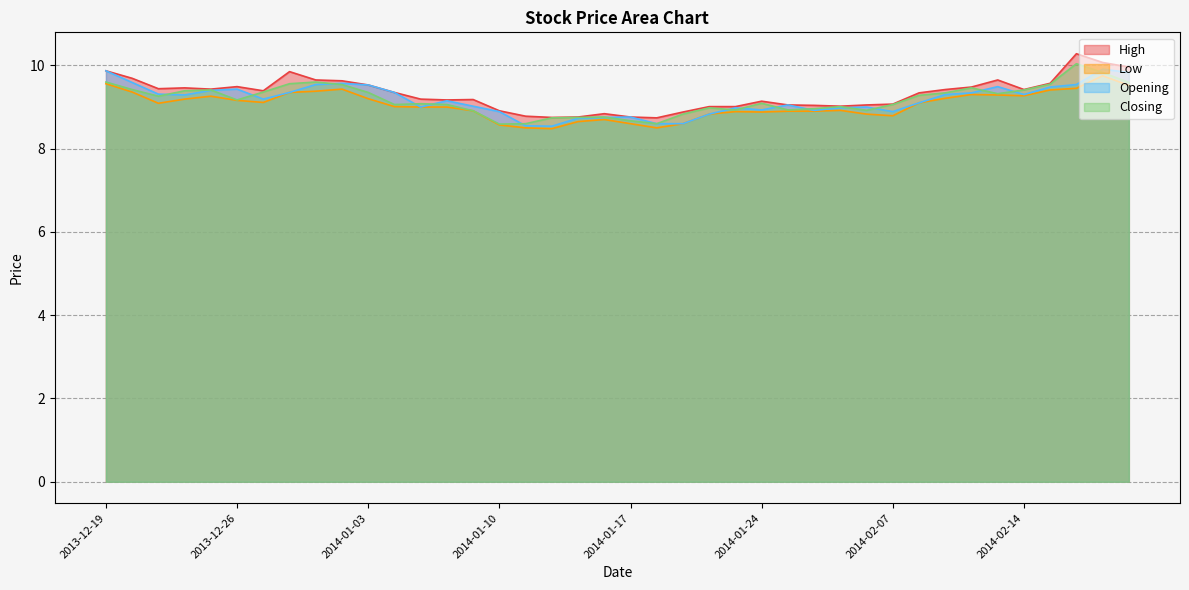

What is the average value of the High series?

9.3